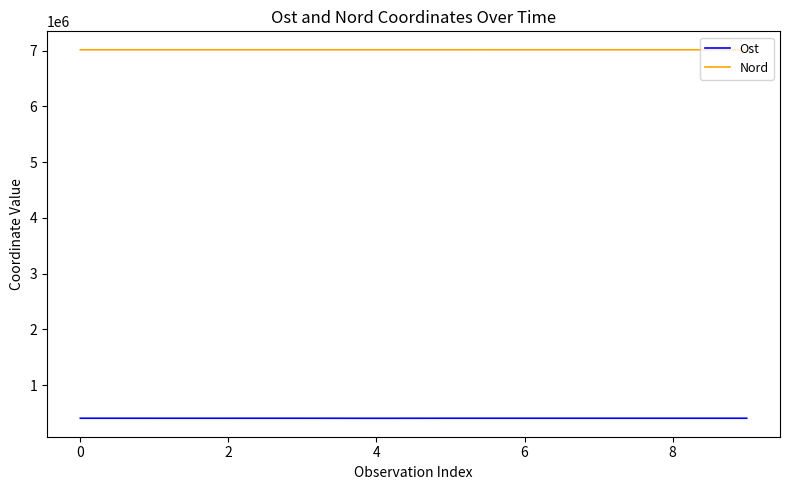

True or false: Ost and Nord intersect in this chart.

False